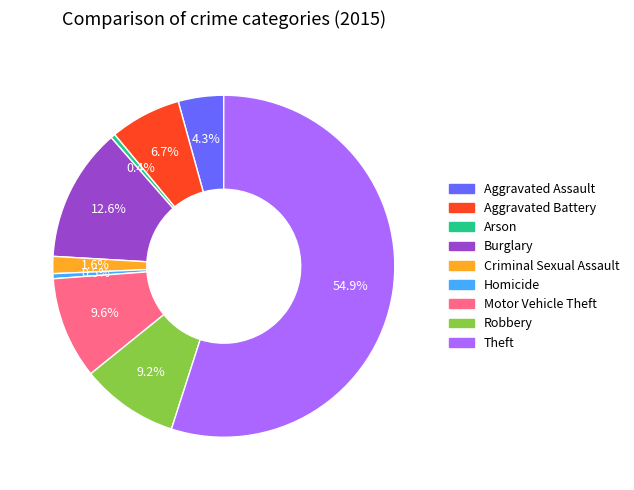

To the nearest percent, what percentage of the pie is Aggravated Assault?

4%